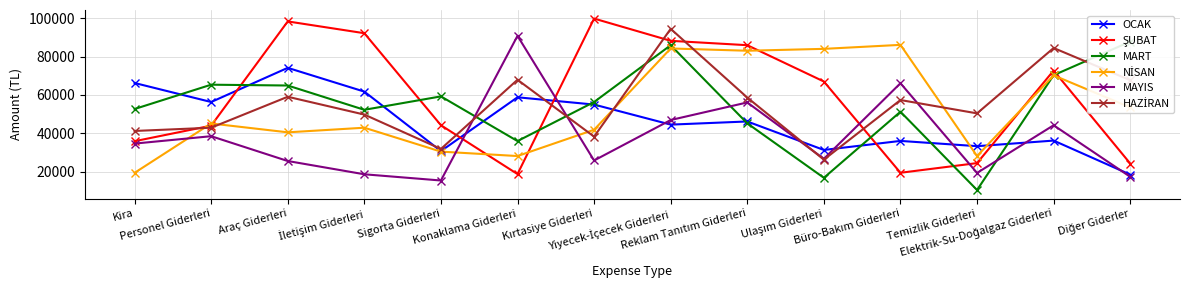

Which series ends up on top after the final intersection of NİSAN and MAYIS?

NİSAN